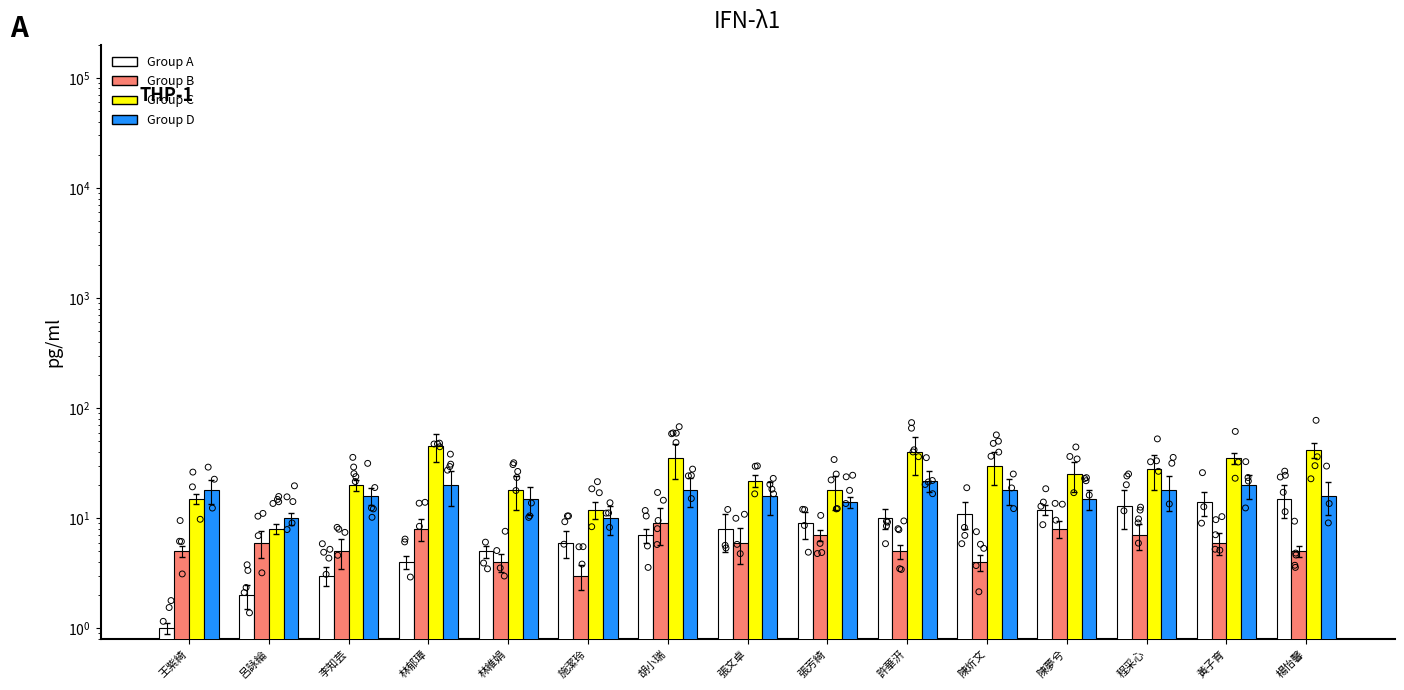

At how many categories does at least one series exceed 38?

3